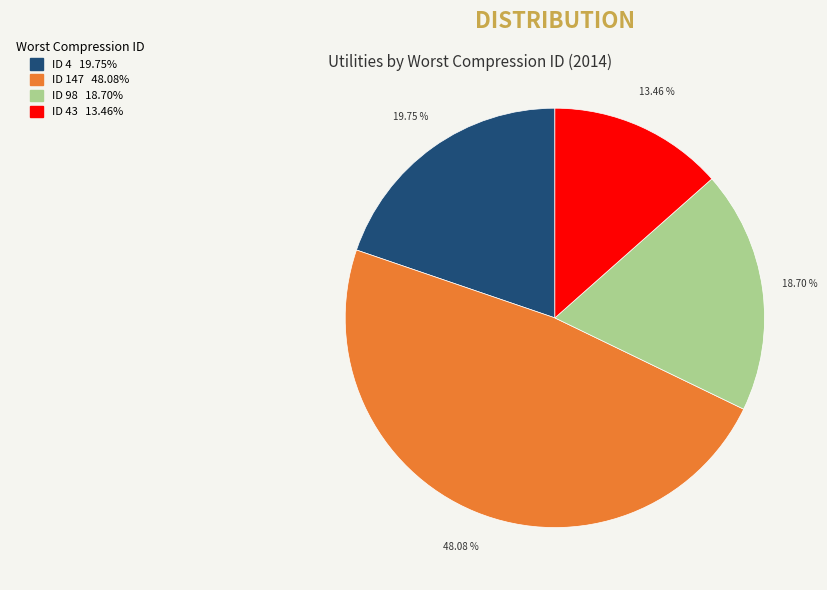

Is there a majority slice in this chart?

No